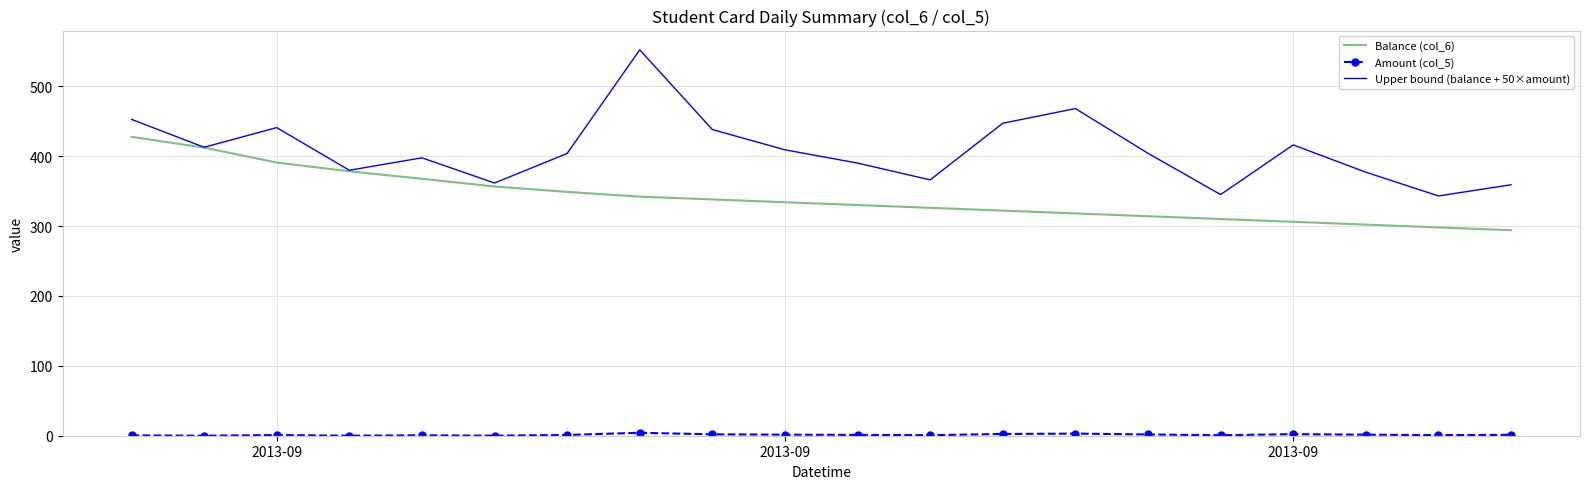

What is the maximum value shown in the chart?

552.0